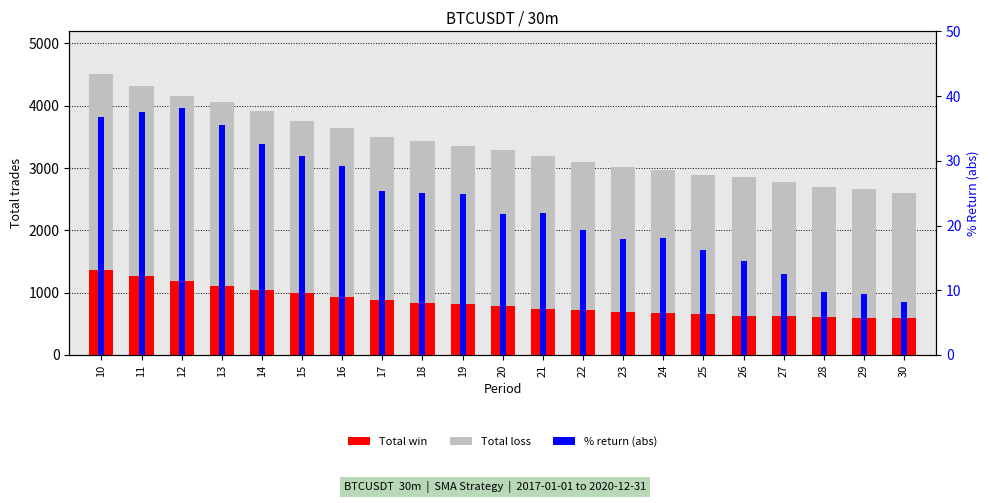

Reading left to right, extract all data points from this chart.

Total loss: 4517.0	4325.0	4149.0	4061.0	3923.0	3762.0	3649.0	3502.0	3429.0	3353.0	3291.0	3196.0	3099.0	3016.0	2962.0	2888.0	2860.0	2769.0	2693.0	2665.0	2598.0
Total win: 1365.0	1263.0	1182.0	1108.0	1050.0	992.0	932.0	886.0	842.0	814.0	780.0	742.0	720.0	696.0	676.0	659.0	632.0	623.0	608.0	593.0	590.0
% (abs): 36.7	37.6	38.2	35.6	32.7	30.8	29.2	25.3	25.1	24.9	21.8	21.9	19.4	18.0	18.0	16.2	14.4	12.5	9.7	9.5	8.1